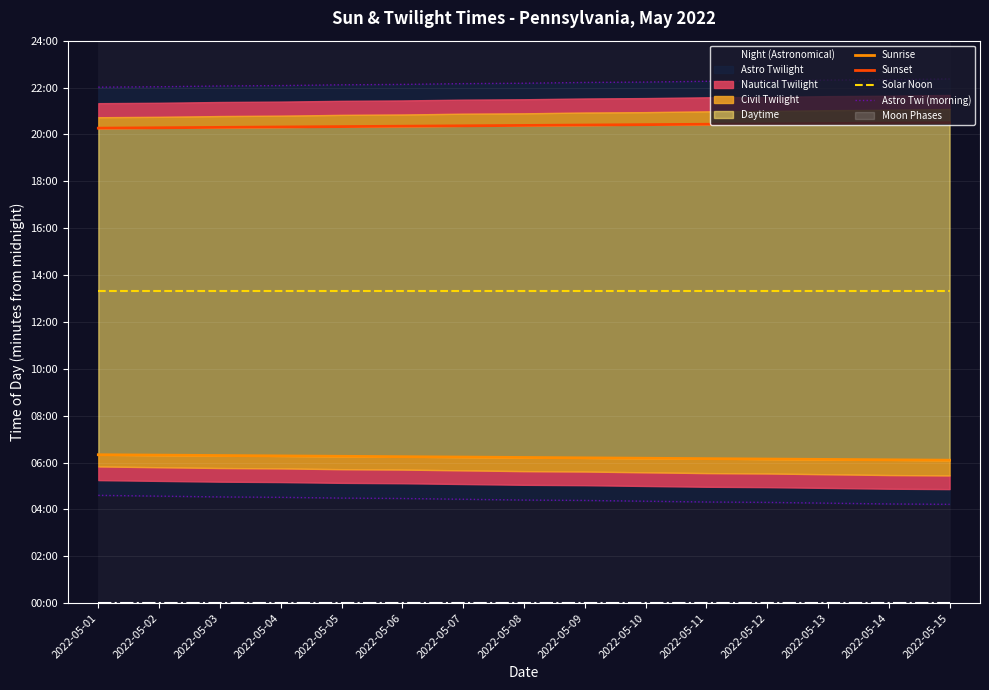

True or false: Solar Noon and Sunrise intersect in this chart.

False